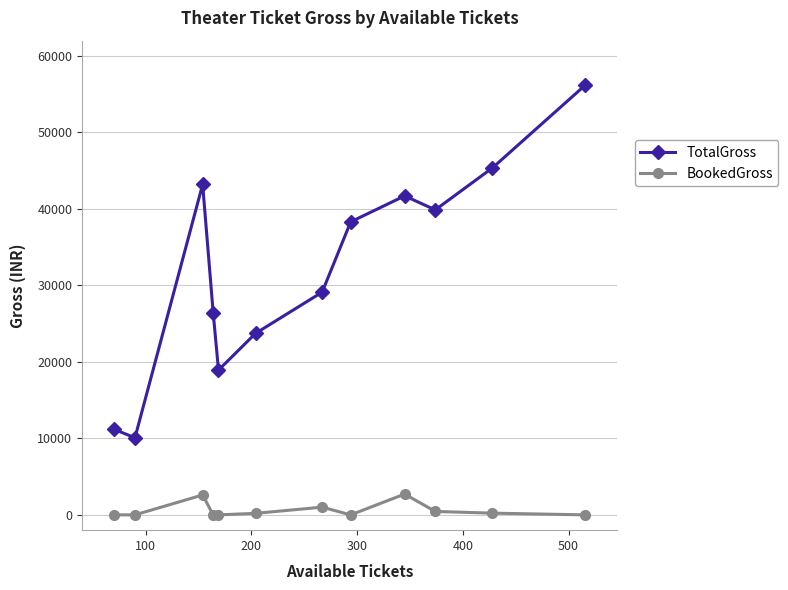

Rank the series by their average value, from lowest to highest.

BookedGross, TotalGross